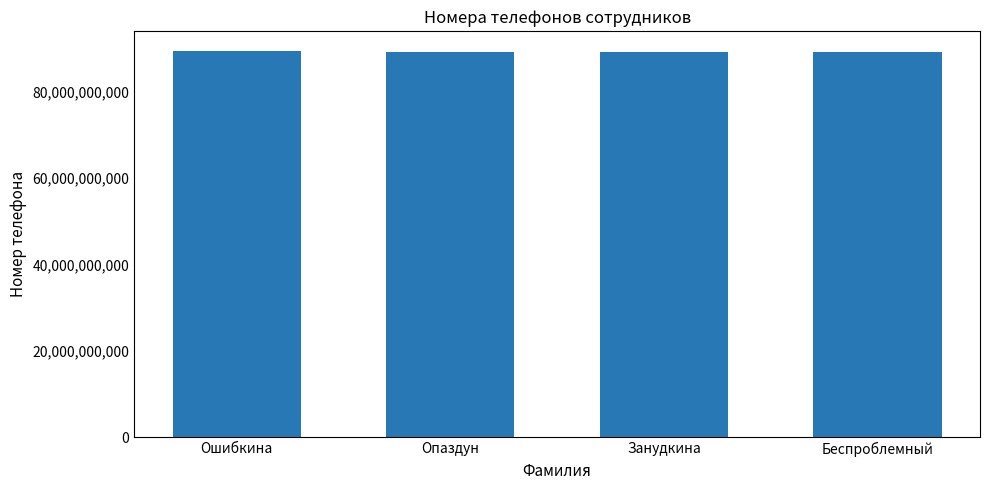

Count the values in the range 89213564689 to 89521234568.

3